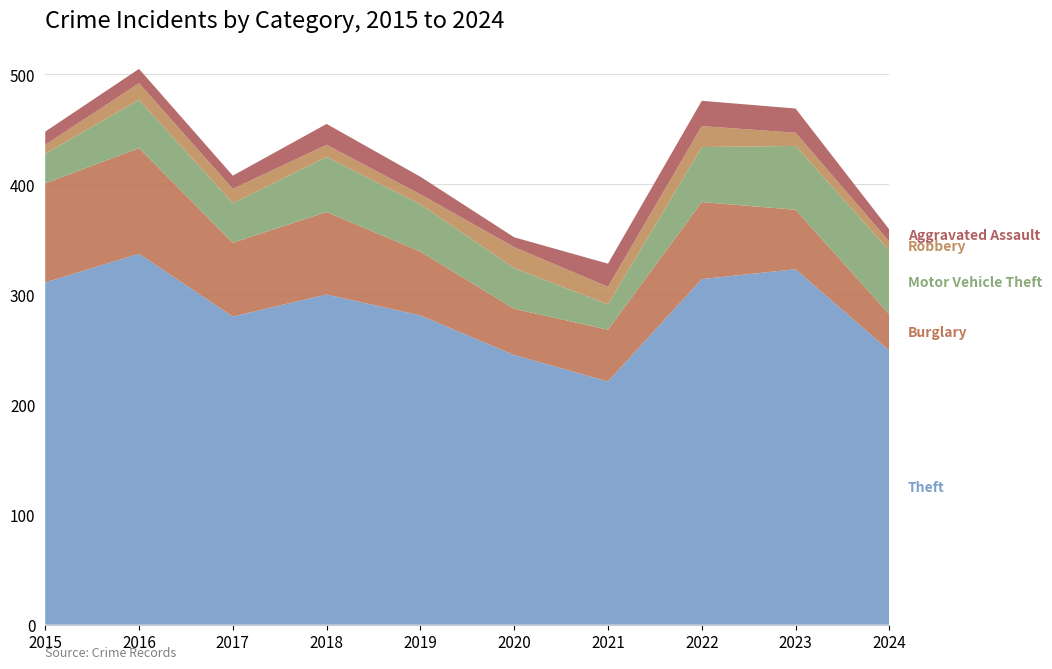

Reading left to right, transcribe all the data shown in this chart.

Theft: 2015=311	2016=337	2017=280	2018=300	2019=281	2020=245	2021=221	2022=314	2023=323	2024=249
Burglary: 2015=90	2016=96	2017=67	2018=75	2019=58	2020=42	2021=47	2022=70	2023=54	2024=33
Motor Vehicle Theft: 2015=27	2016=44	2017=36	2018=50	2019=43	2020=37	2021=23	2022=50	2023=58	2024=58
Robbery: 2015=8	2016=15	2017=13	2018=11	2019=9	2020=19	2021=16	2022=19	2023=12	2024=8
Aggravated Assault: 2015=12	2016=13	2017=12	2018=19	2019=16	2020=9	2021=21	2022=23	2023=22	2024=11